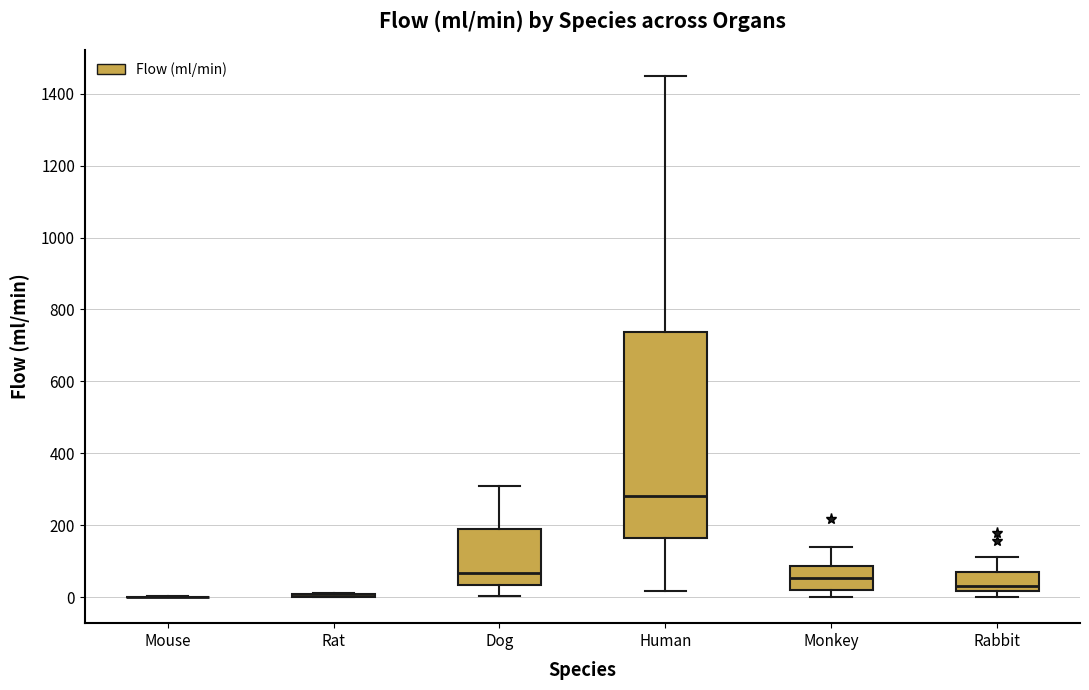

Reading left to right, transcribe this box plot: for each box, give where its median line is, the range the box spans, and where its two whiskers end, as read against the y-axis. The values are not printed on the chart, so give them approximately, as read against the axis.

Mouse: box collapsed to a line at 0, whiskers 0 to 0
Rat: box collapsed to a line at 0, whiskers 0 to 20
Dog: median 60, box 40 to 180, whiskers 0 to 300
Human: median 280, box 160 to 740, whiskers 20 to 1460
Monkey: median 60, box 20 to 80, whiskers 0 to 140
Rabbit: median 40, box 20 to 60, whiskers 0 to 120